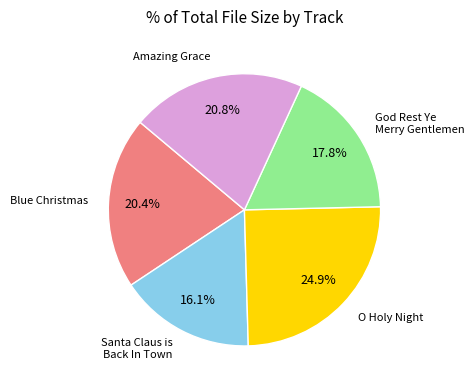

Is there a majority slice in this chart?

No